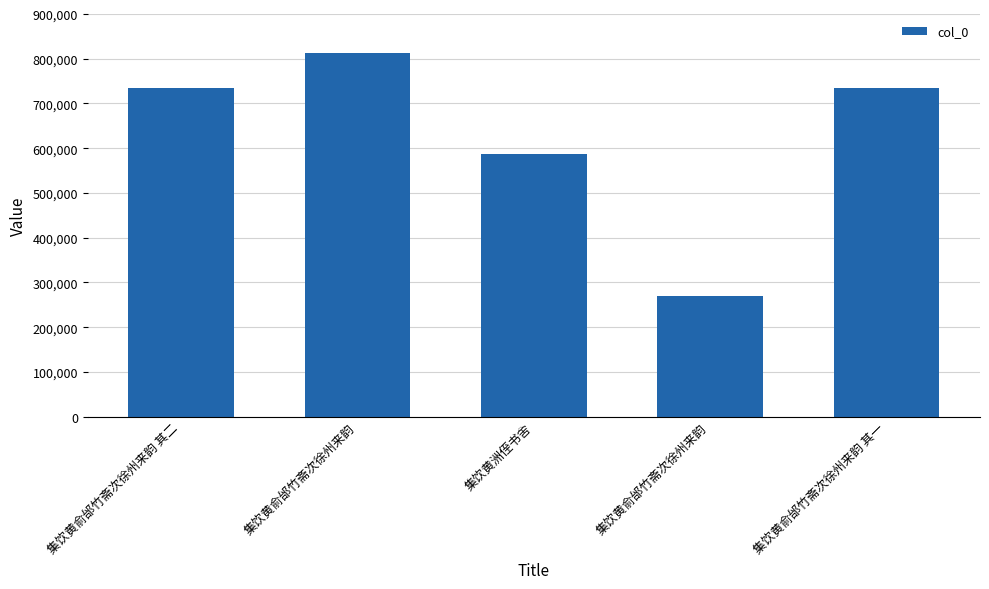

Reading left to right, transcribe all the data shown in this chart.

735151	811903	587294	269604	735150